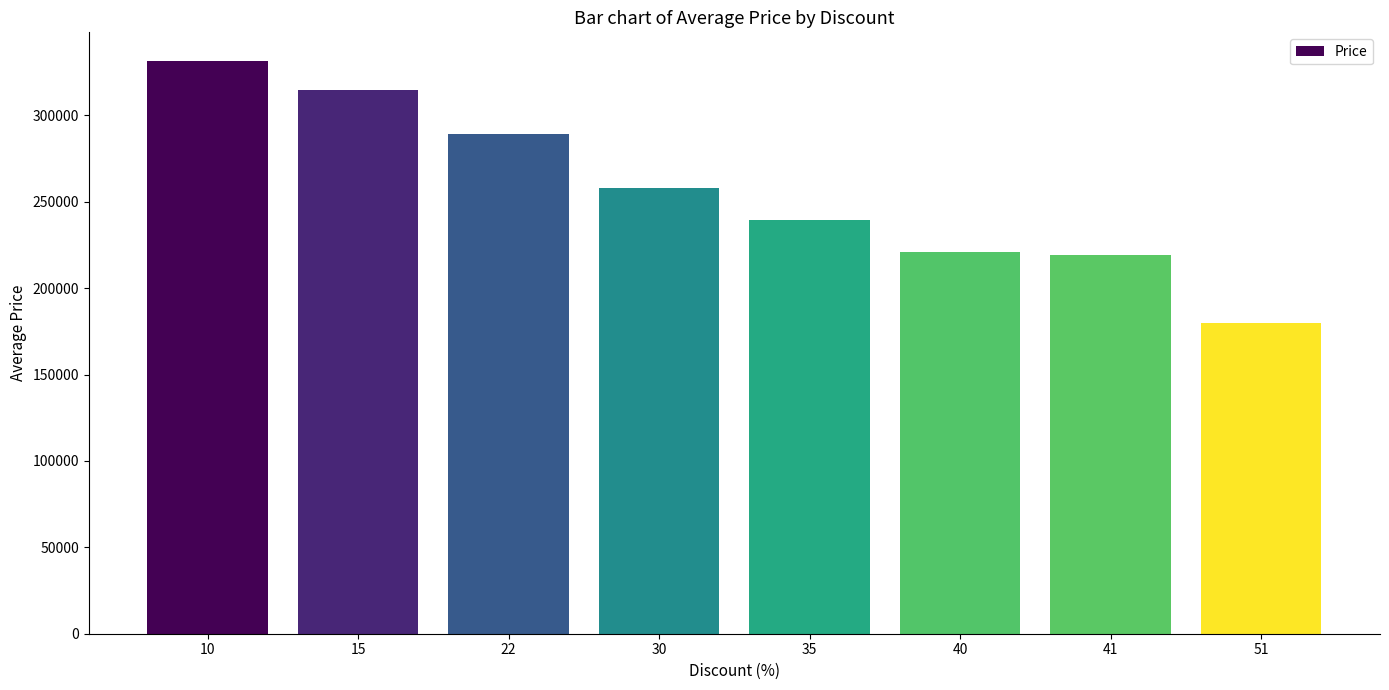

What is the change in value from 10 to 40?

-110388.1